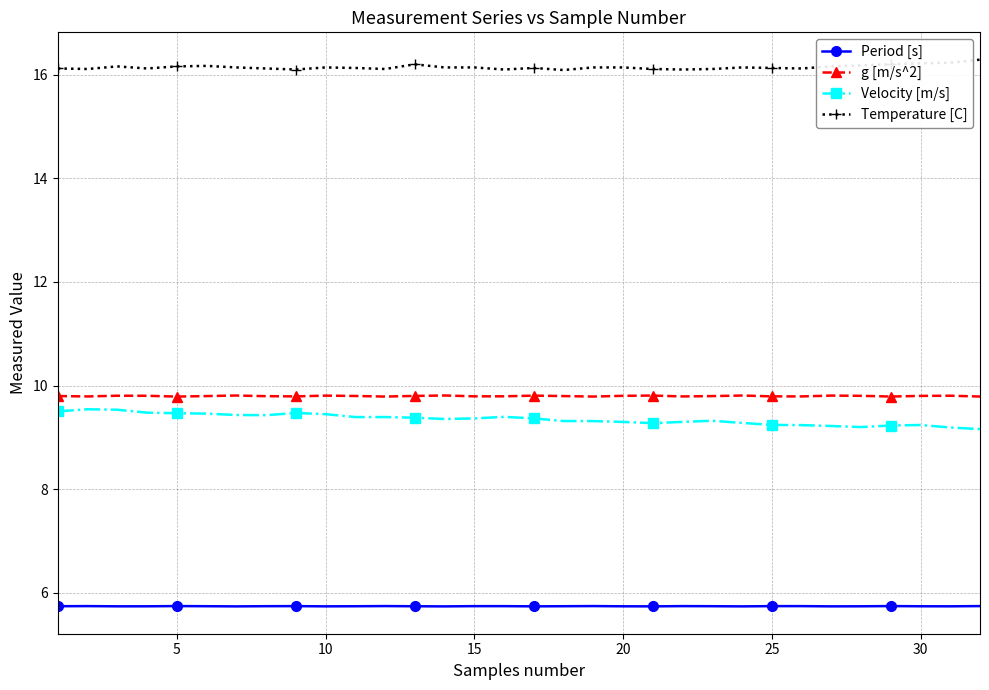

What is the difference between the second highest and minimum values in the Velocity [m/s] series?

0.4